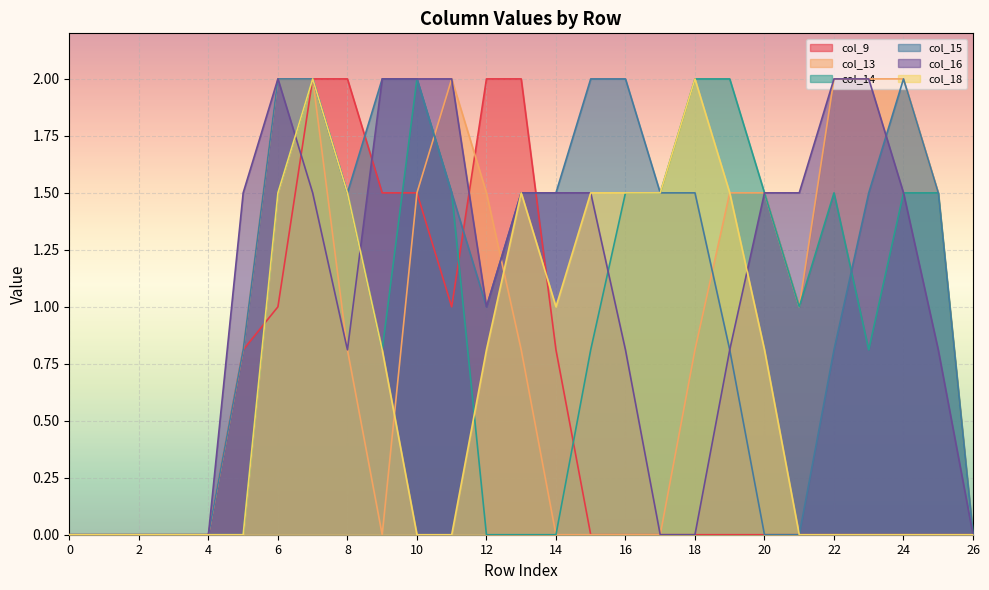

True or false: col_15 has a value of 0.6 at 6.

False